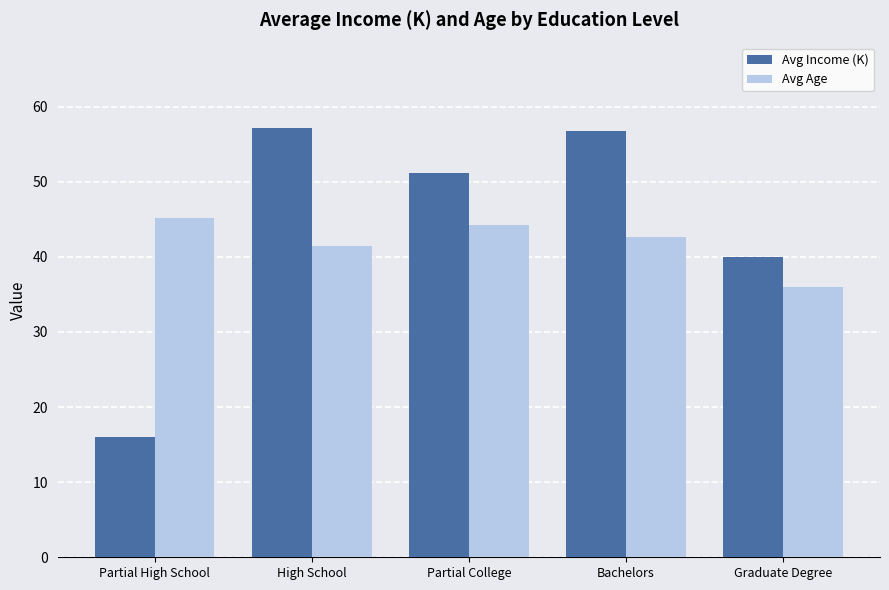

How many data points in Avg Income (K) are less than 51?

2